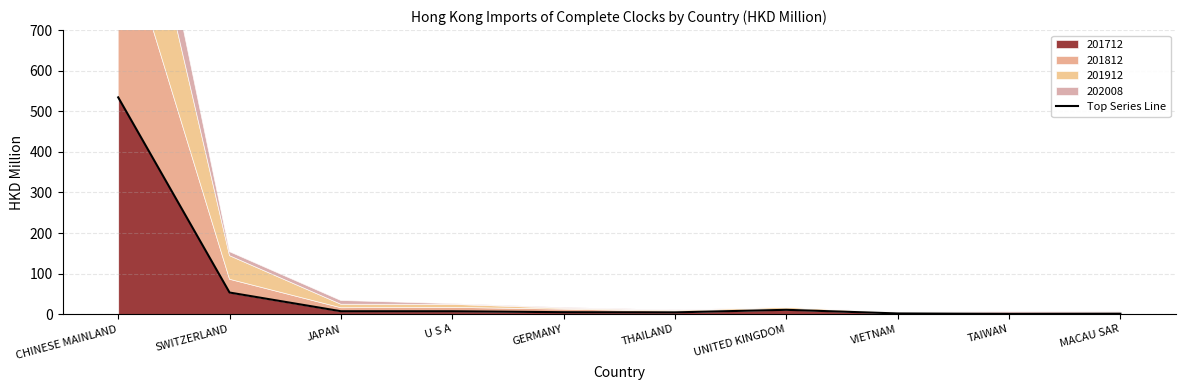

Where is the first local minimum?

THAILAND